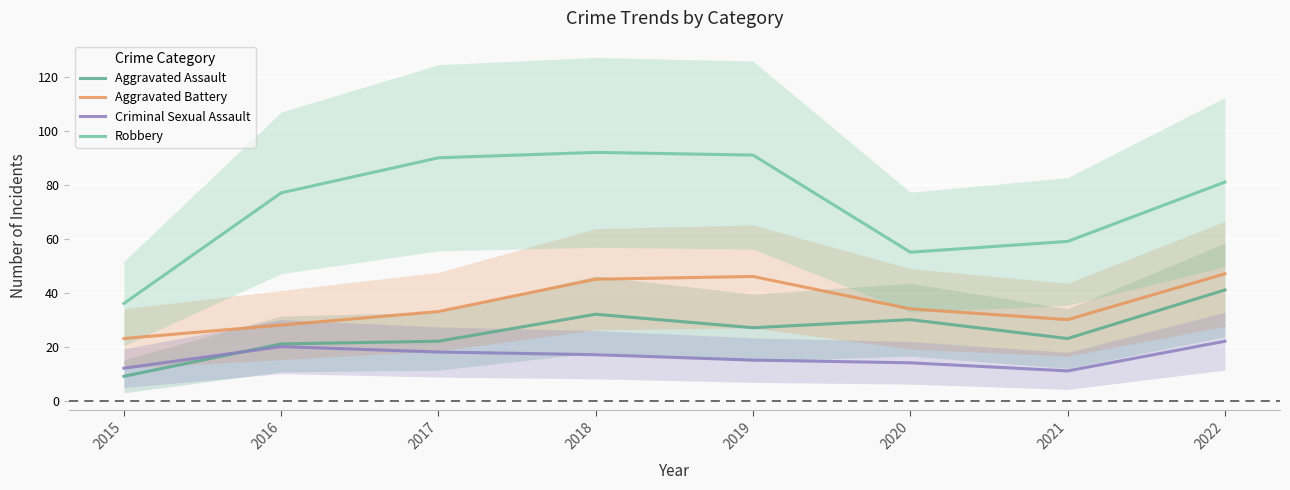

Rank the series at 2015 from lowest to highest value.

Aggravated Assault, Criminal Sexual Assault, Aggravated Battery, Robbery